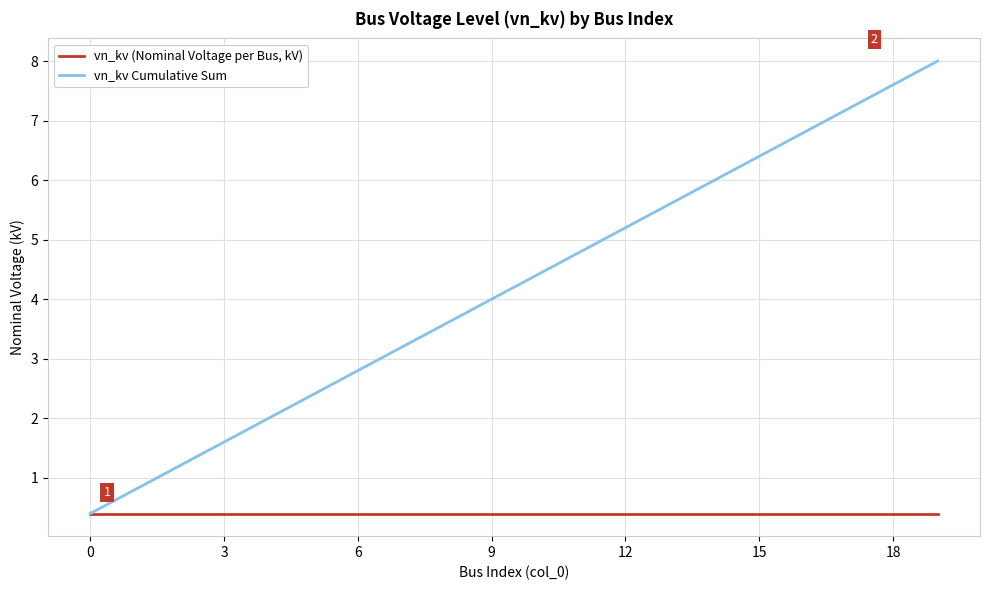

What is the greatest value displayed?

8.0